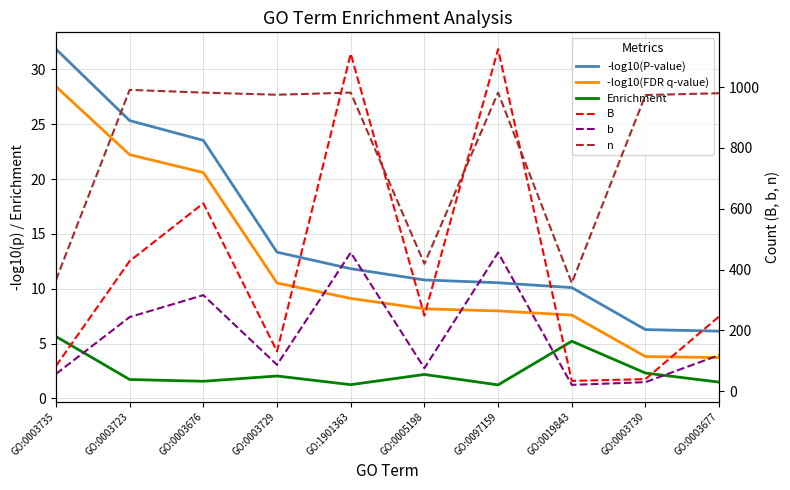

The b series shows 244.0 at GO:0003723. True or false?

True